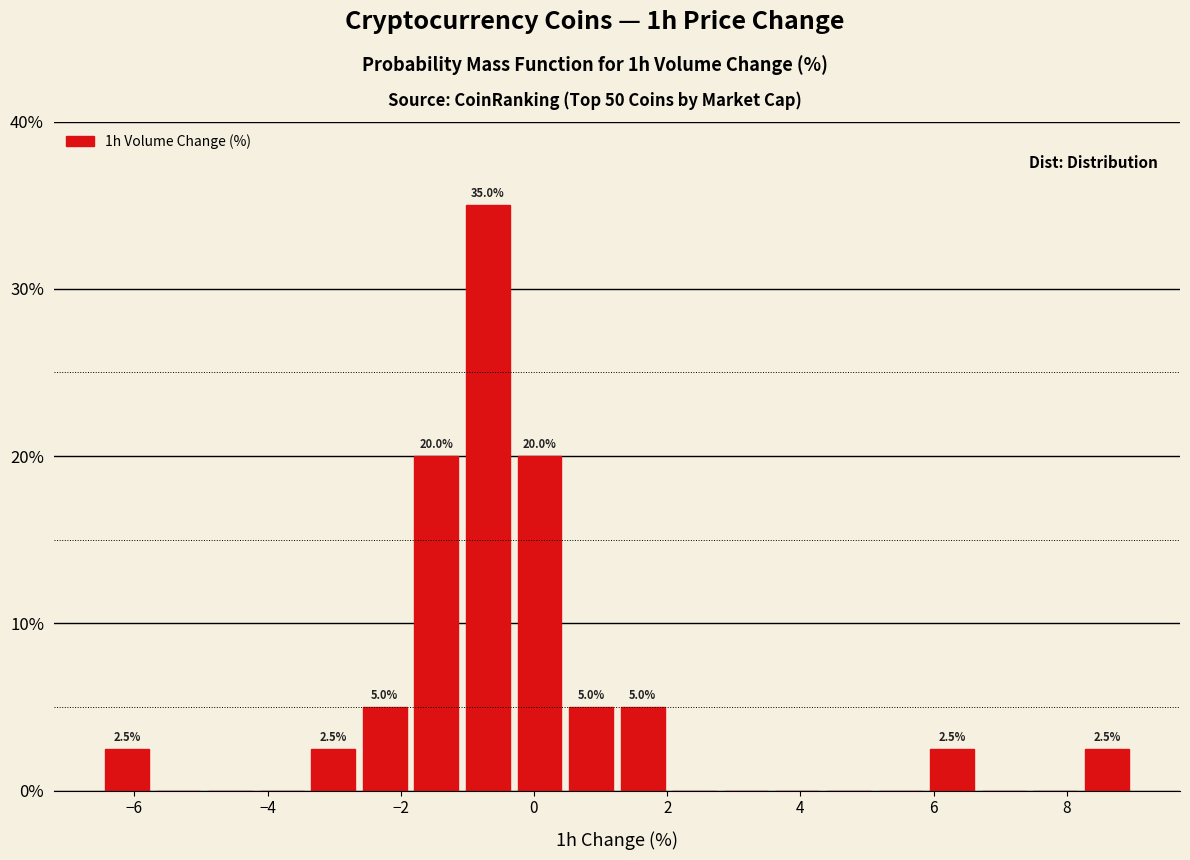

Around what value on the x-axis is the tallest bar? Give the approximate position of its centre, as read against the axis.

-0.6